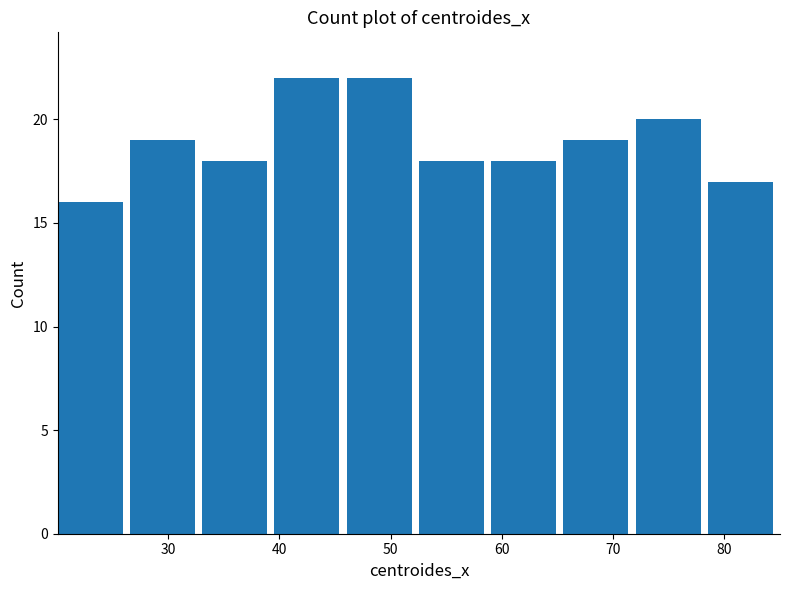

What is the height of the bar covering 72 to 79 on the x-axis? Neither the bar edges nor the heights are printed on the chart, so give them approximately, as read against the axes.

20